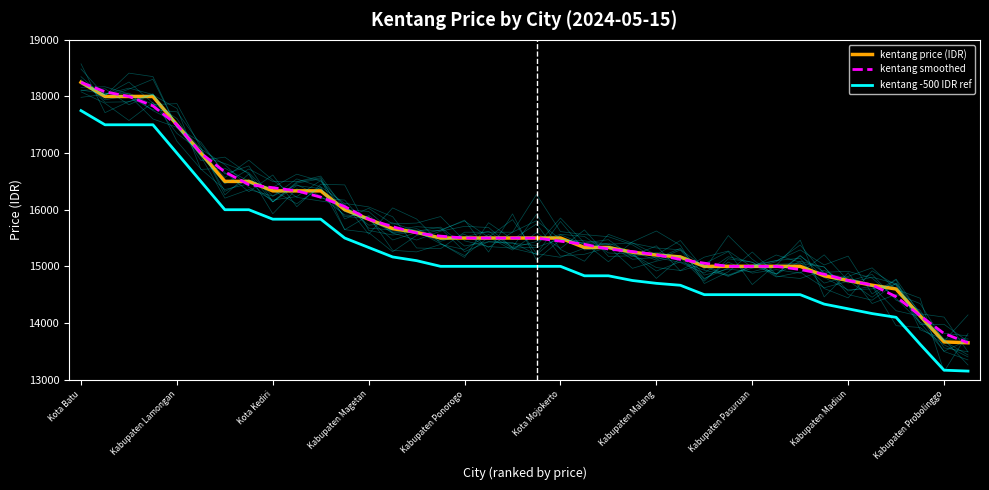

True or false: kentang smoothed and kentang -500 IDR ref cross at least once.

False